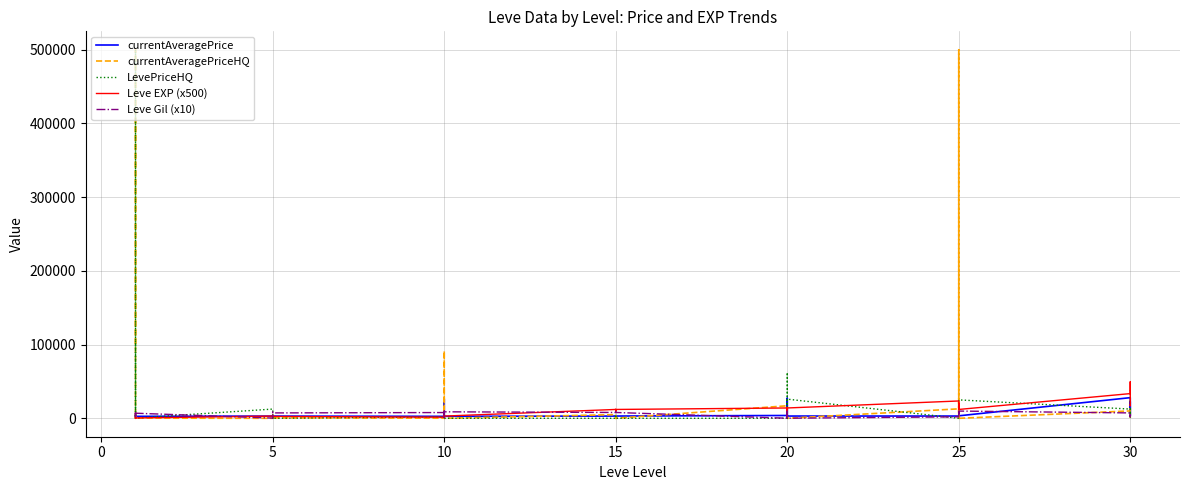

True or false: Leve EXP (x500) and currentAveragePrice intersect in this chart.

True